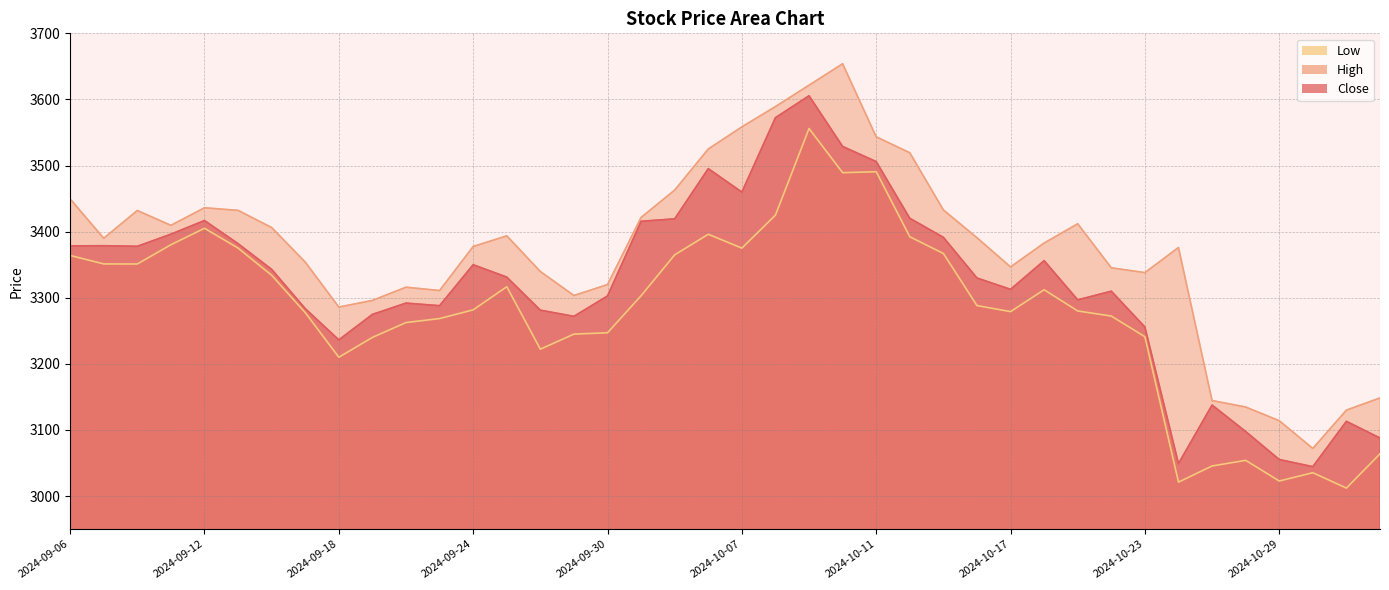

Where is Close nearest to the value 3325?

2024-10-16